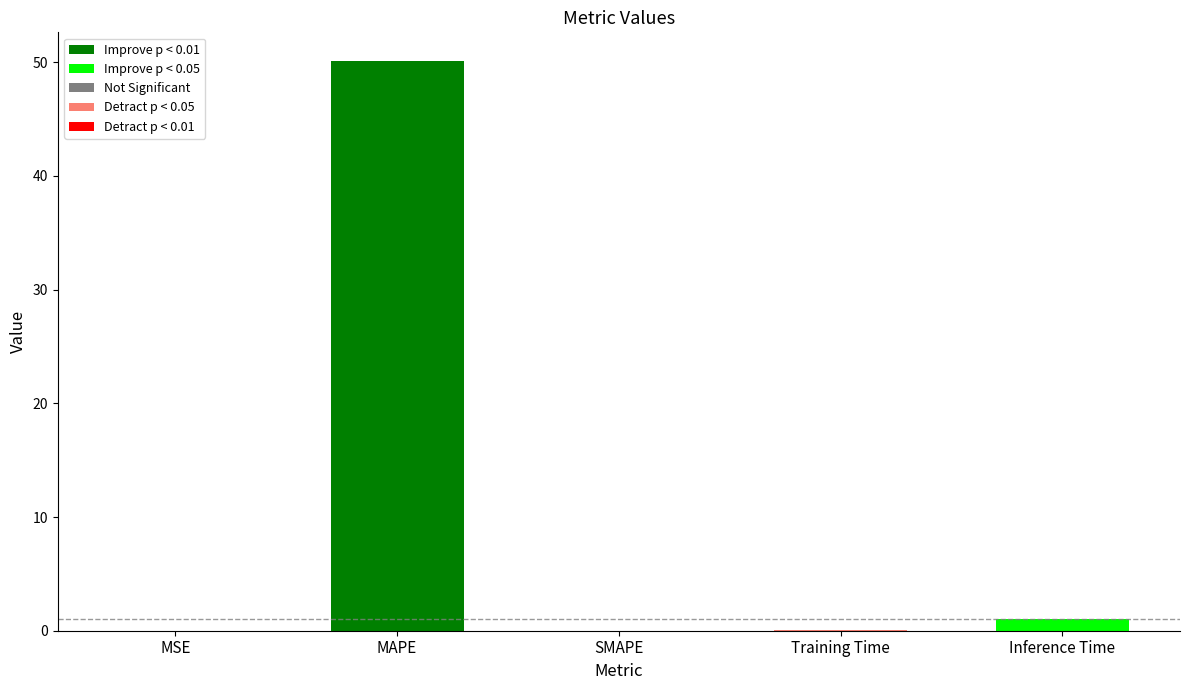

Between MSE and Inference Time, which is larger?

Inference Time